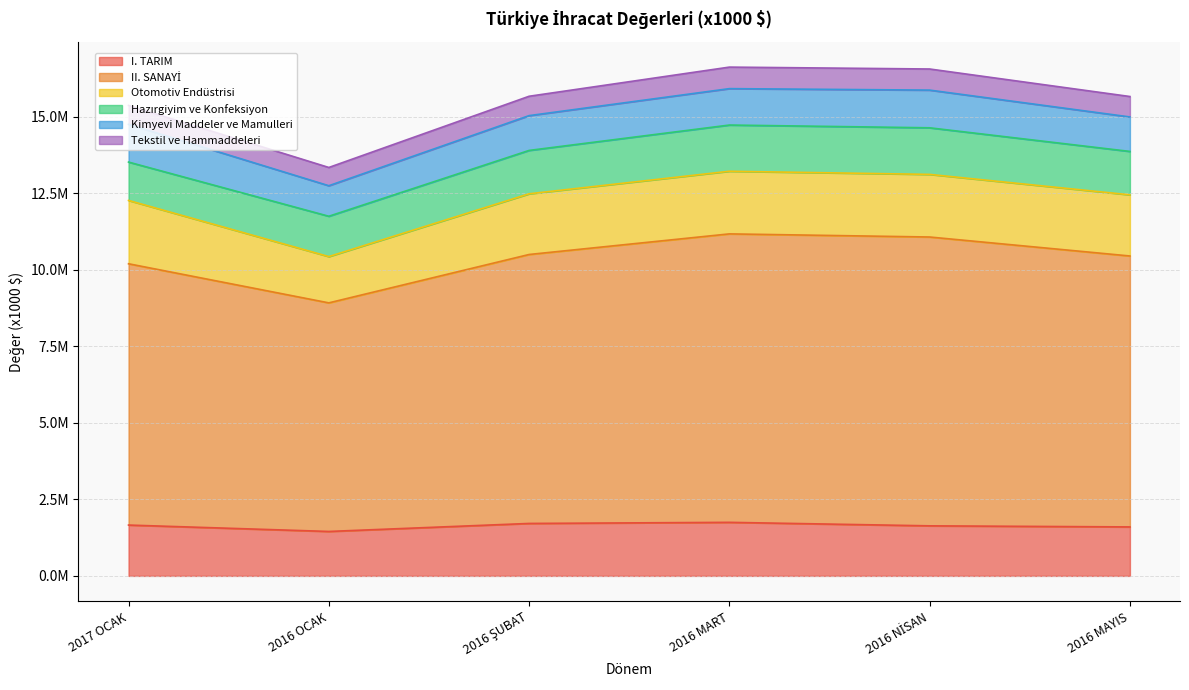

What position from the left is 2016 MAYIS?

6